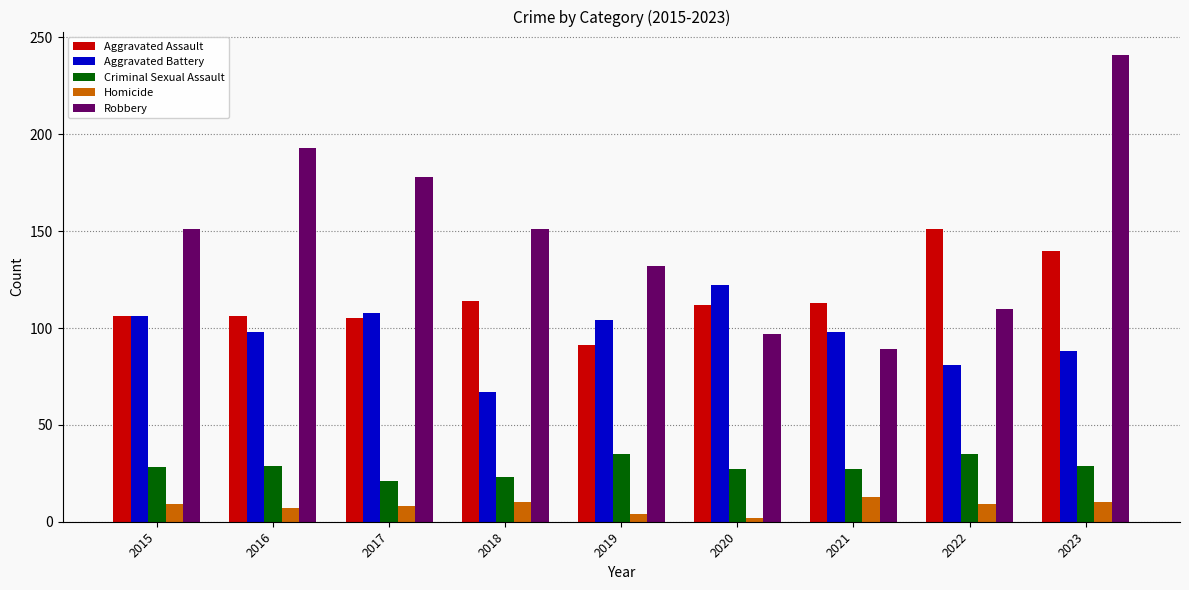

How many groups of bars are there?

9